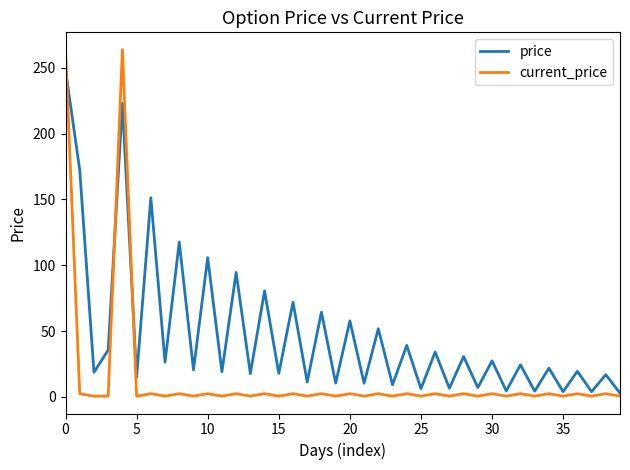

Which series has the largest range (max minus min)?

current_price